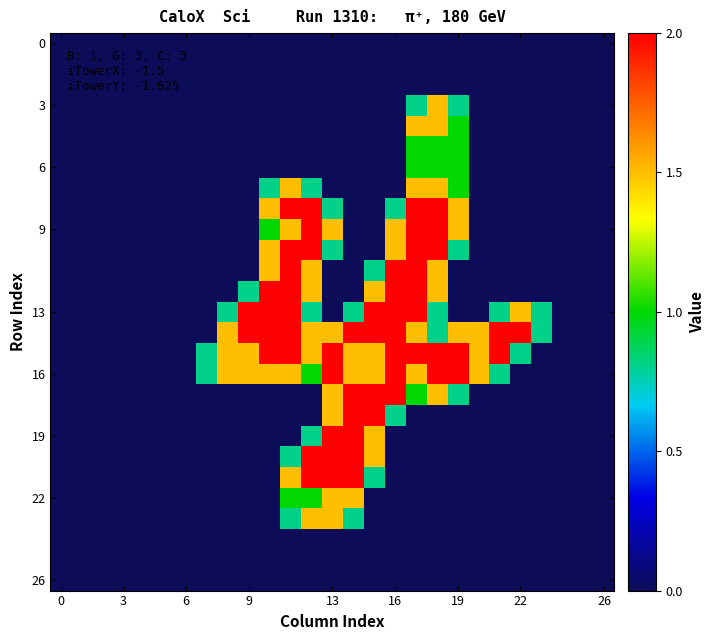

Which label corresponds to the largest value in the chart?

11